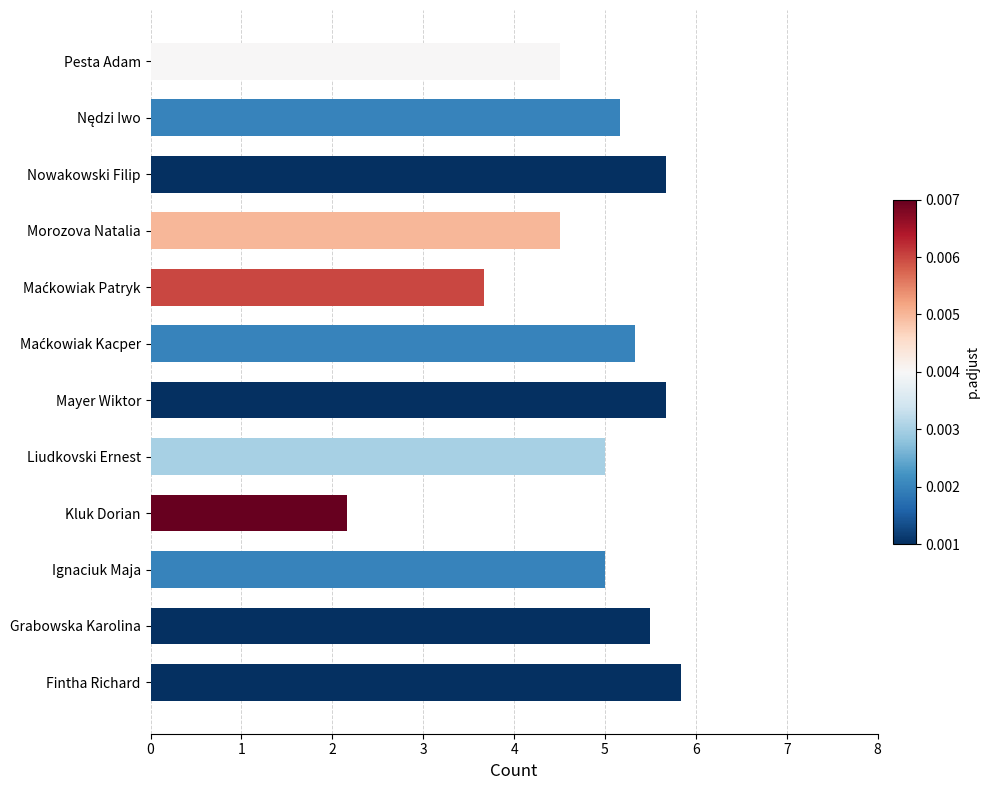

Reading bottom to top, list all the values displayed in this chart.

5.8	5.5	5.0	2.2	5.0	5.7	5.3	3.7	4.5	5.7	5.2	4.5